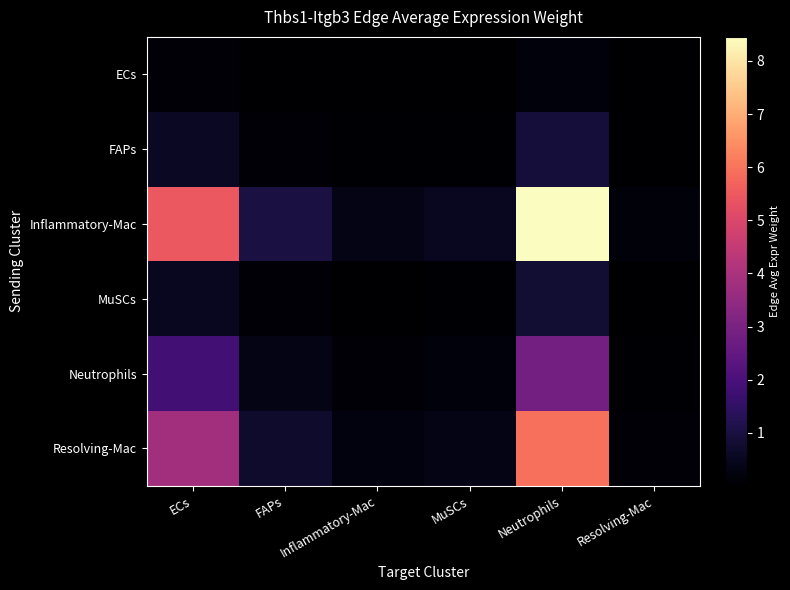

Reading left to right, extract all data points from this chart.

ECs: ECs=1268189.4	FAPs=234469.4	Inflammatory-Mac=79913.5	MuSCs=119814.0	Neutrophils=1962474.1	Resolving-Mac=33221.6
FAPs: ECs=5825298.7	FAPs=1077011.1	Inflammatory-Mac=367074.7	MuSCs=550353.4	Neutrophils=9014424.5	Resolving-Mac=152600.0
Inflammatory-Mac: ECs=54615176.9	FAPs=10097534.5	Inflammatory-Mac=3441514.2	MuSCs=5159847.2	Neutrophils=84514874.8	Resolving-Mac=1430703.5
MuSCs: ECs=5147778.9	FAPs=951747.8	Inflammatory-Mac=324381.5	MuSCs=486343.8	Neutrophils=7965988.8	Resolving-Mac=134851.6
Neutrophils: ECs=18364596.9	FAPs=3395341.0	Inflammatory-Mac=1157224.5	MuSCs=1735021.6	Neutrophils=28418503.7	Resolving-Mac=481080.4
Resolving-Mac: ECs=38272138.1	FAPs=7075949.5	Inflammatory-Mac=2411675.9	MuSCs=3615815.2	Neutrophils=59224654.1	Resolving-Mac=1002580.0